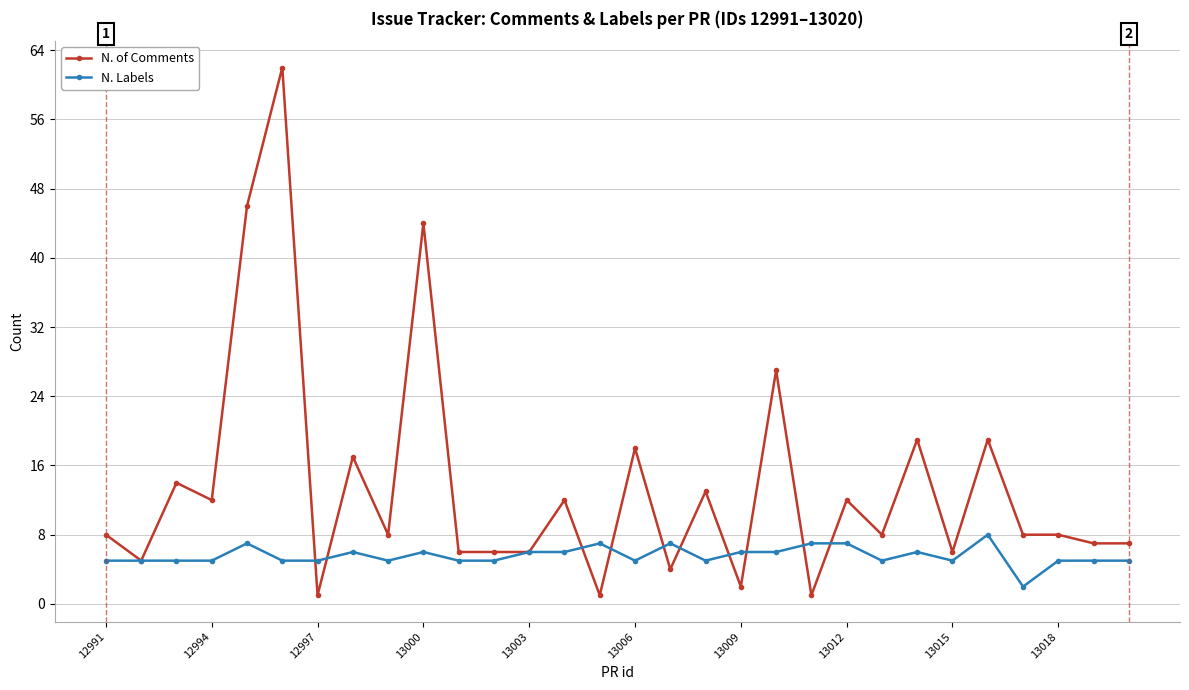

True or false: N. Labels has more than 2 interior local peaks.

True